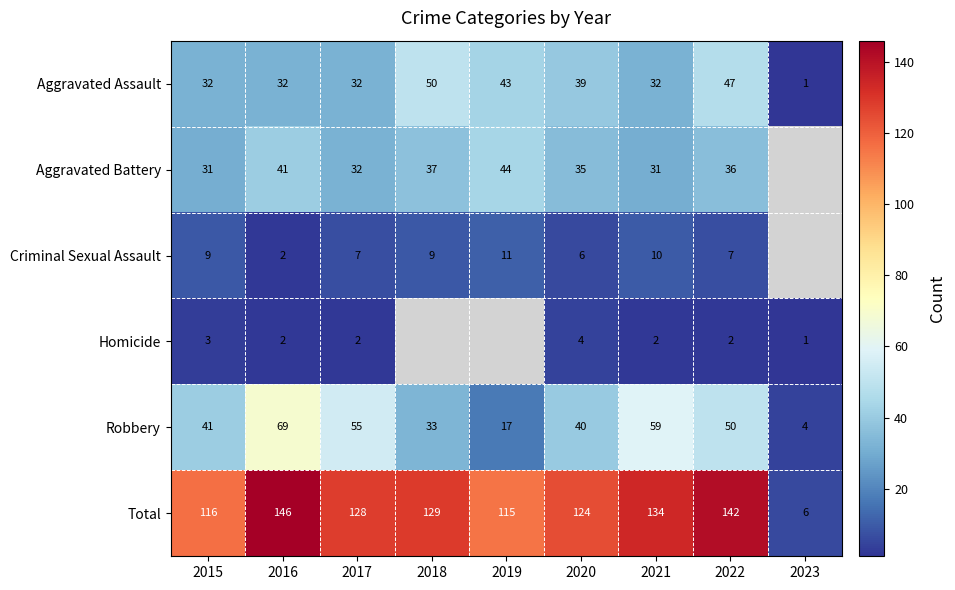

Rank the categories by Total value from lowest to highest.

2023, 2019, 2015, 2020, 2017, 2018, 2021, 2022, 2016